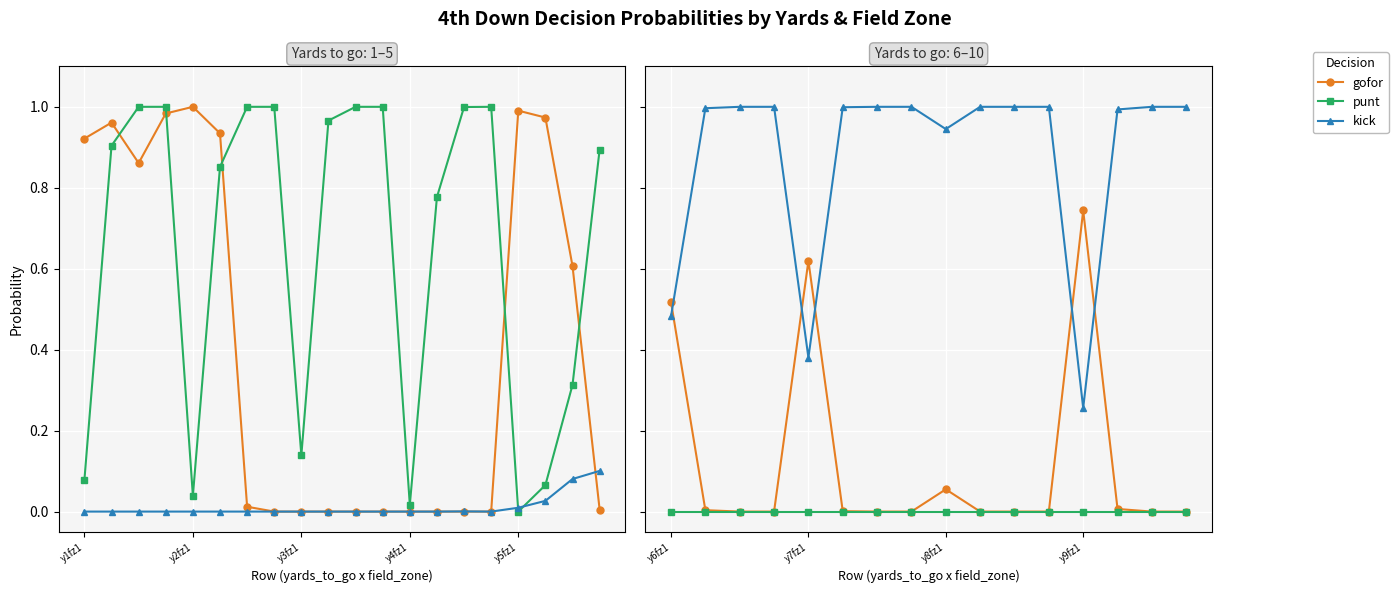

Between 14 and 13, which is larger?

13